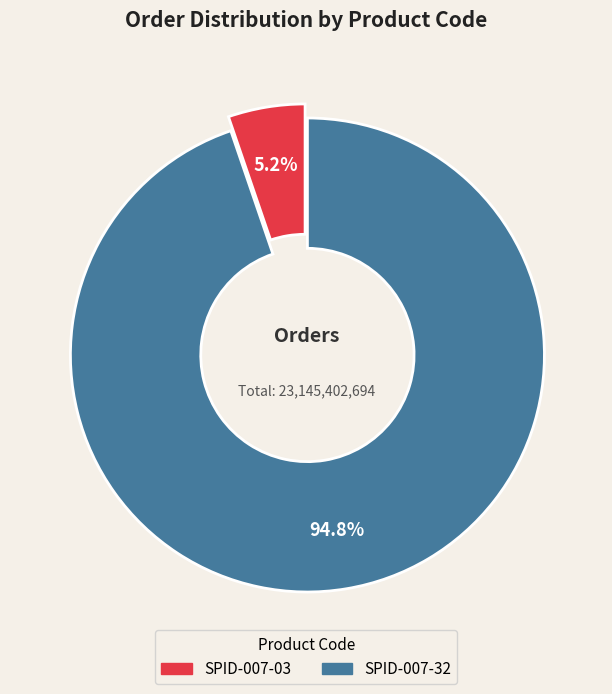

What percentage is the SPID-007-32 slice, to the nearest percent?

95%